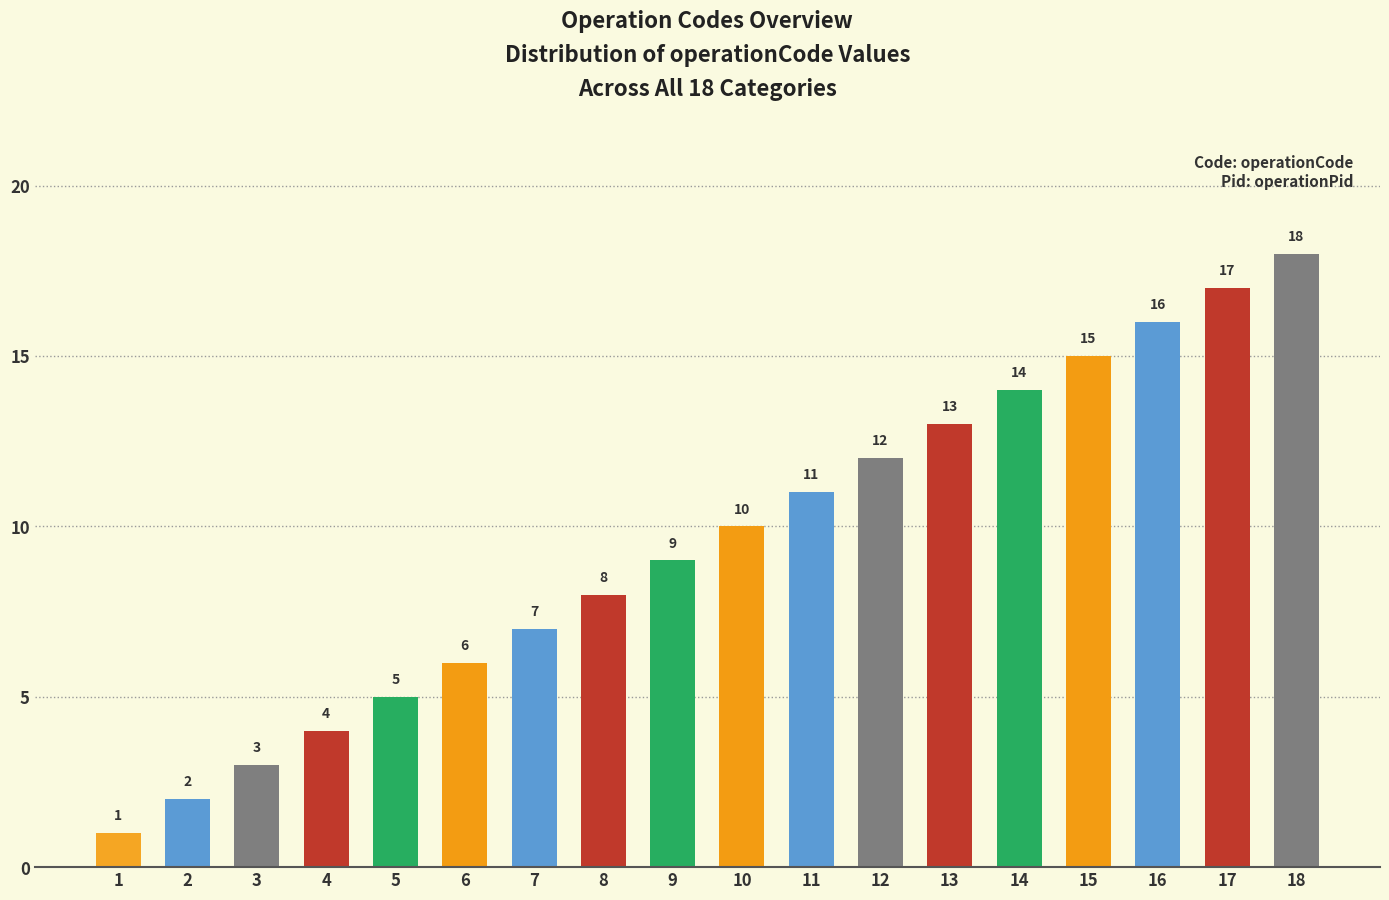

Rank the categories by value from highest to lowest.

18, 17, 16, 15, 14, 13, 12, 11, 10, 9, 8, 7, 6, 5, 4, 3, 2, 1